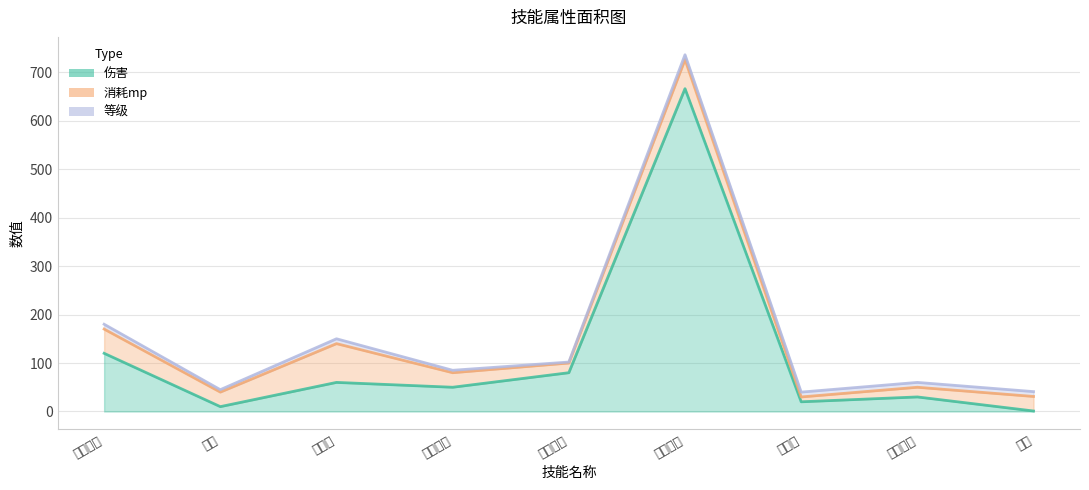

True or false: 消耗mp has more than 1 points higher than both neighbors.

True